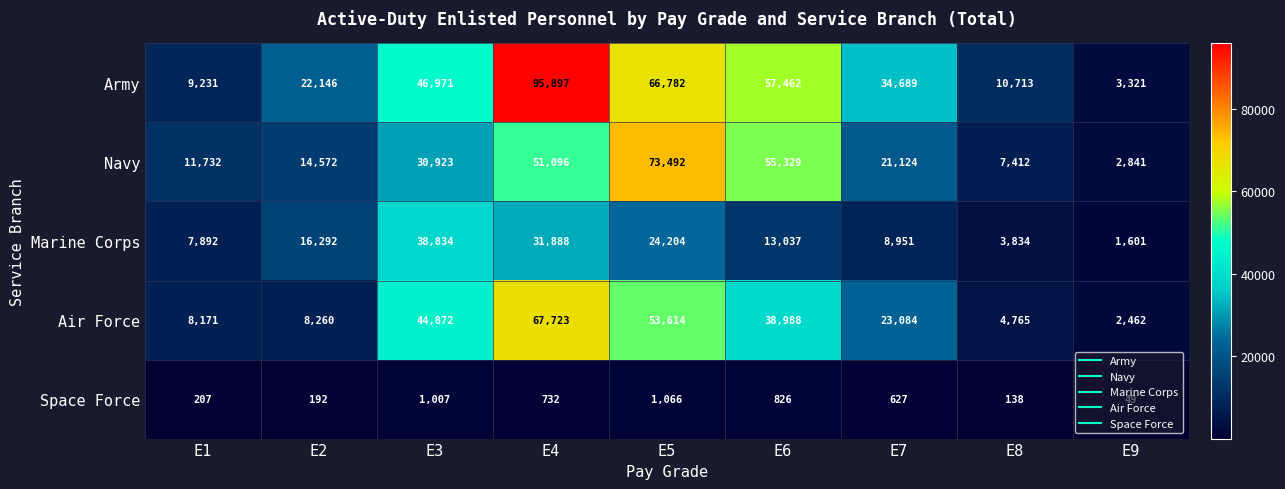

What is the difference between the maximum and minimum values in the Marine Corps series?

37233